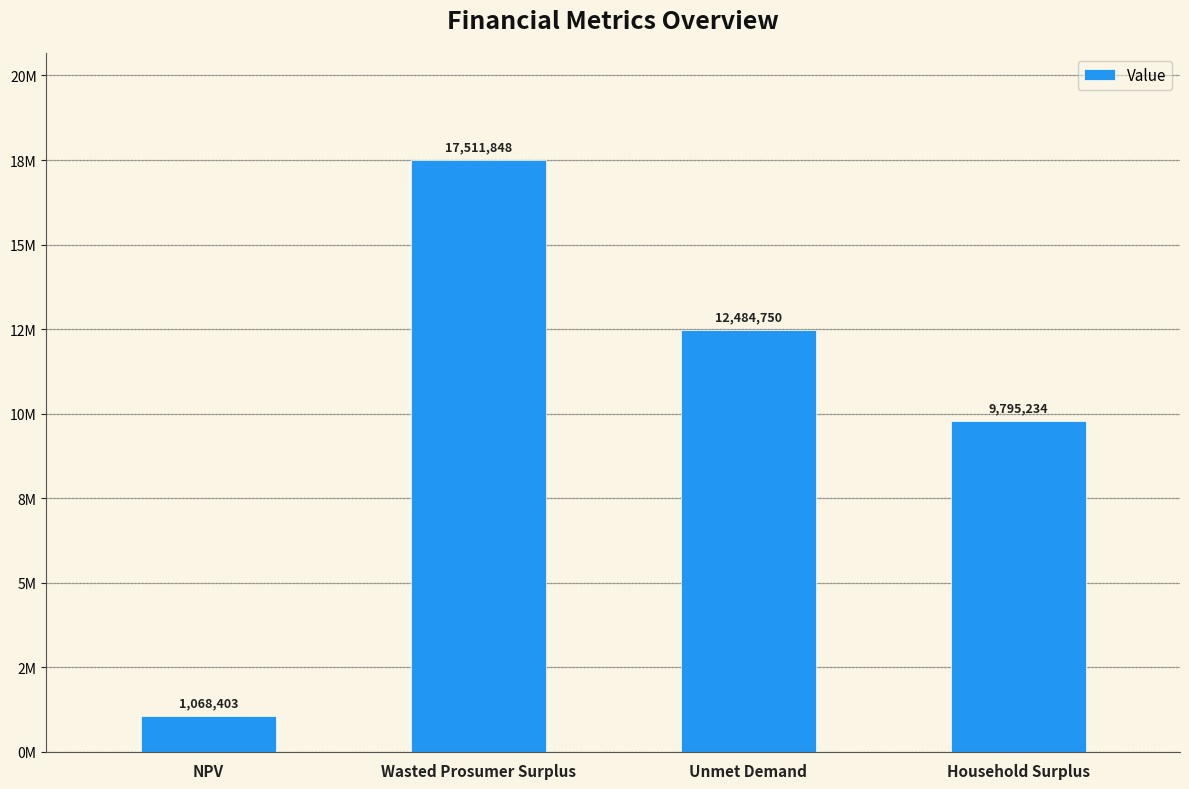

How many data points are less than 12484750?

2